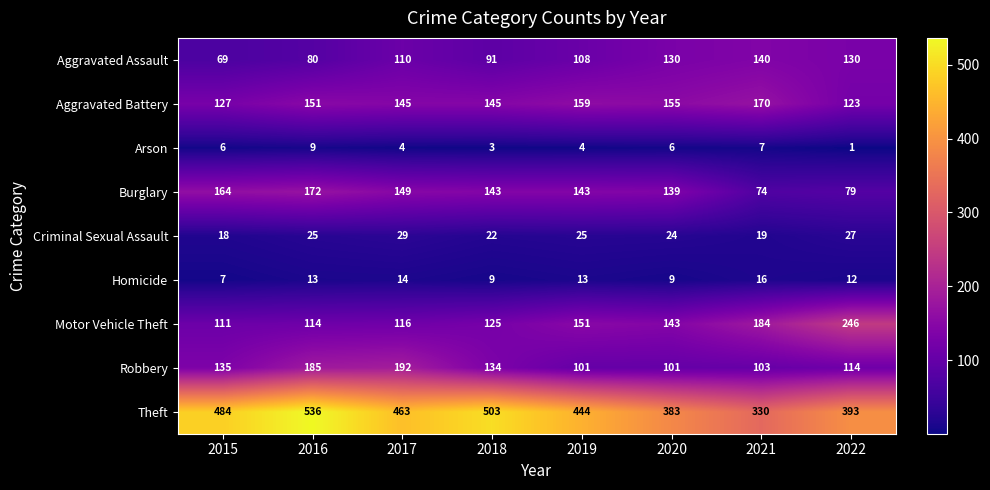

What is the average value of the Robbery series?

133